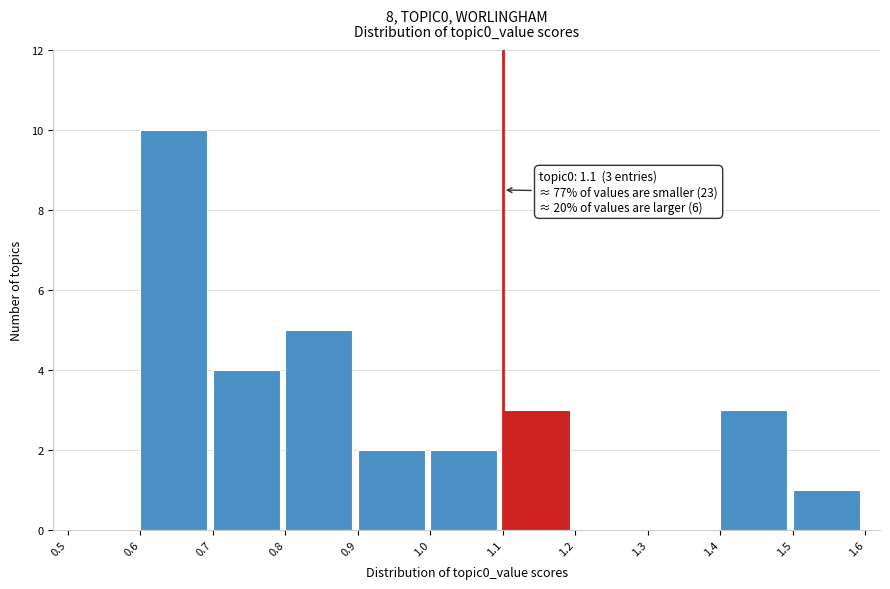

Which range on the x-axis has the tallest bar?

0.6 to 0.7